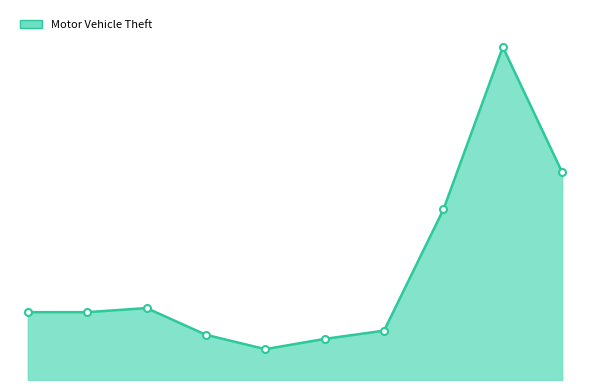

What is the greatest value displayed?

162